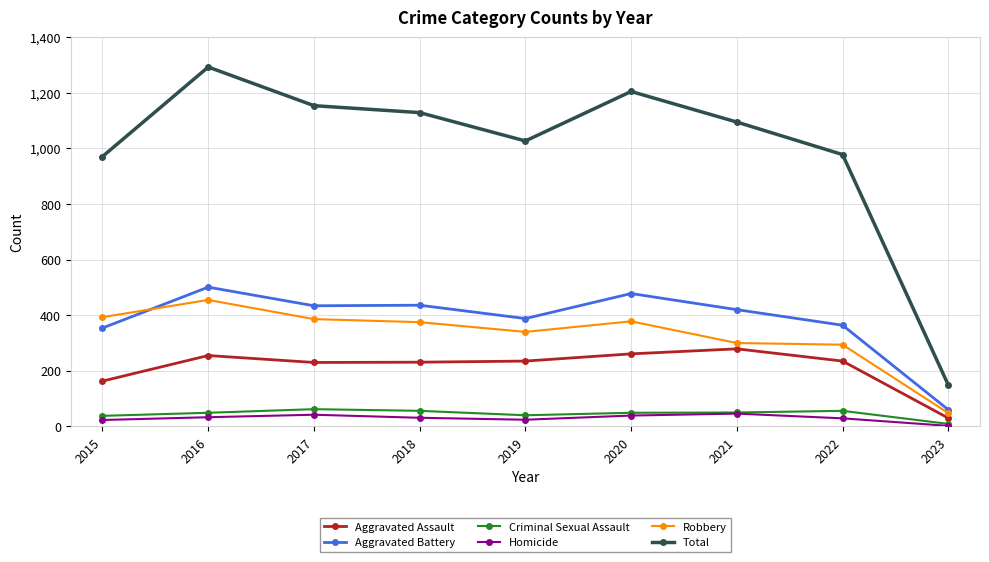

Which series changed the most between 2020 and 2023?

Total